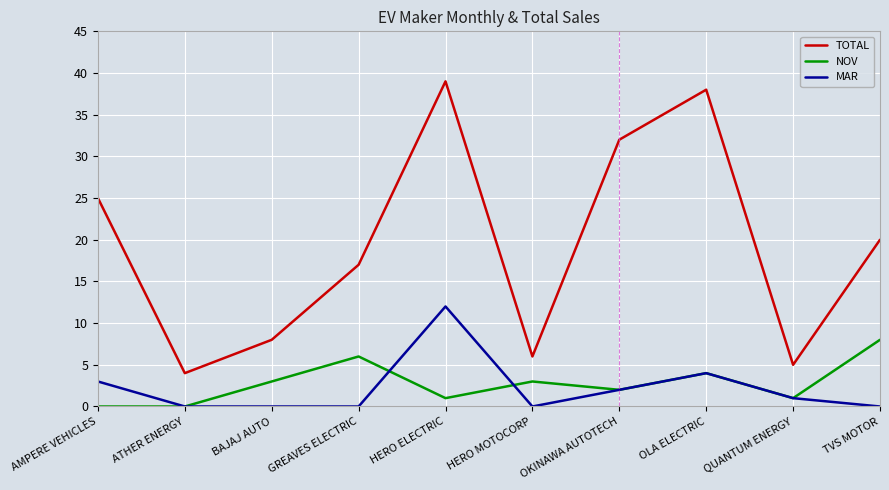

Which category has the highest value in the TOTAL series?

HERO ELECTRIC